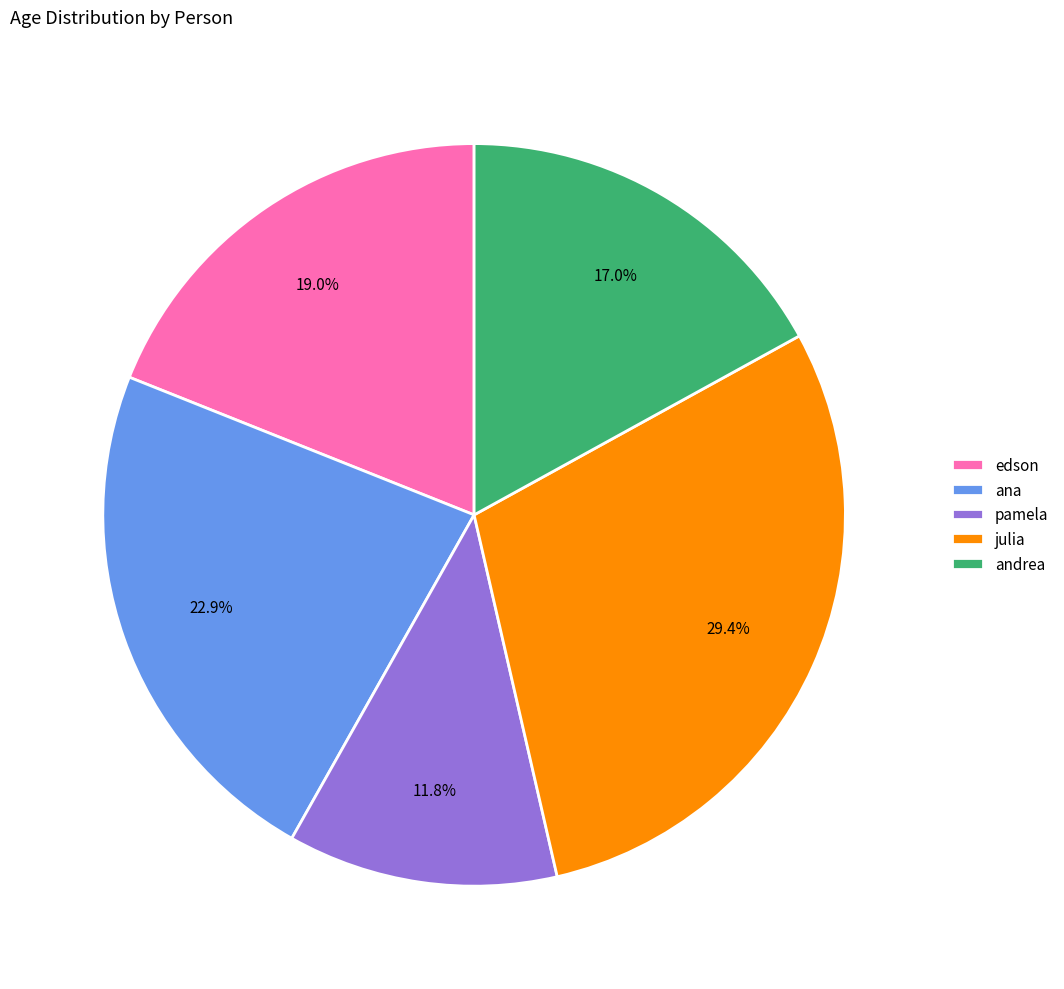

How many slices are in this pie chart?

5